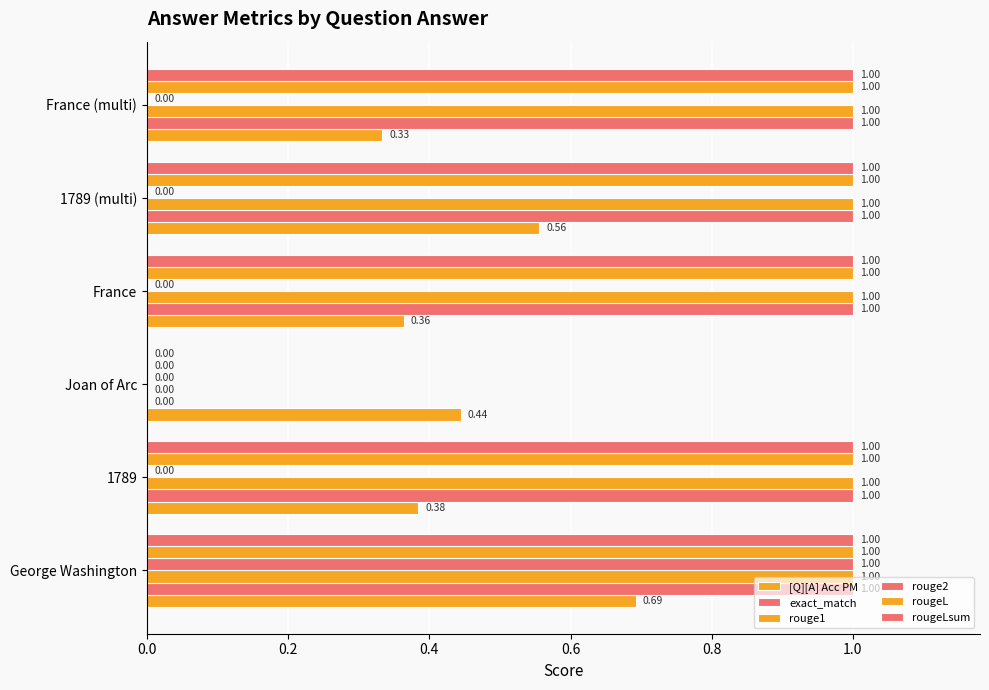

Count the number of data series in this chart.

6